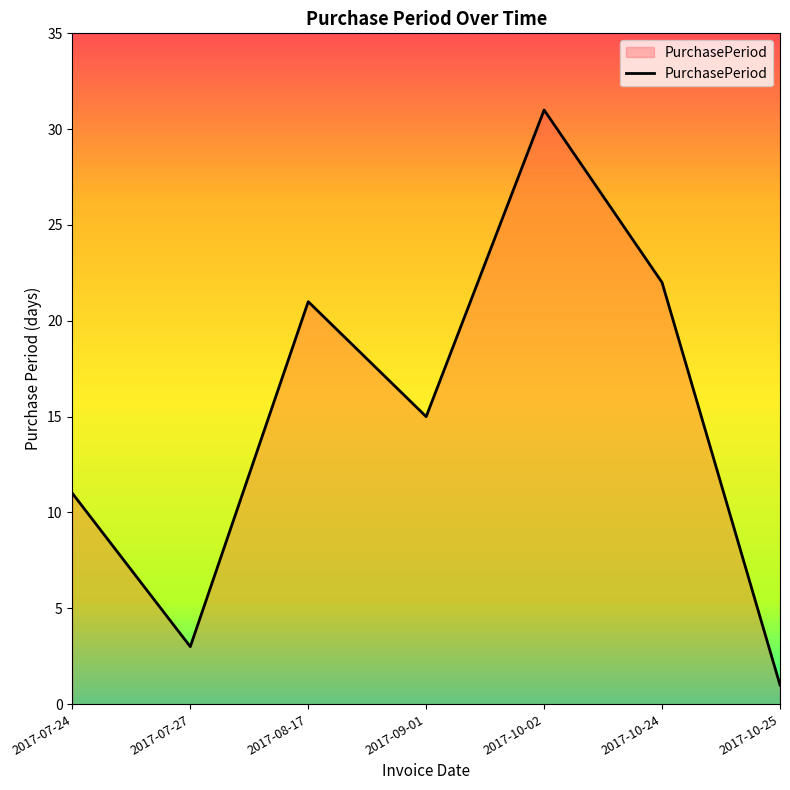

What position from the left is 2017-08-17?

3